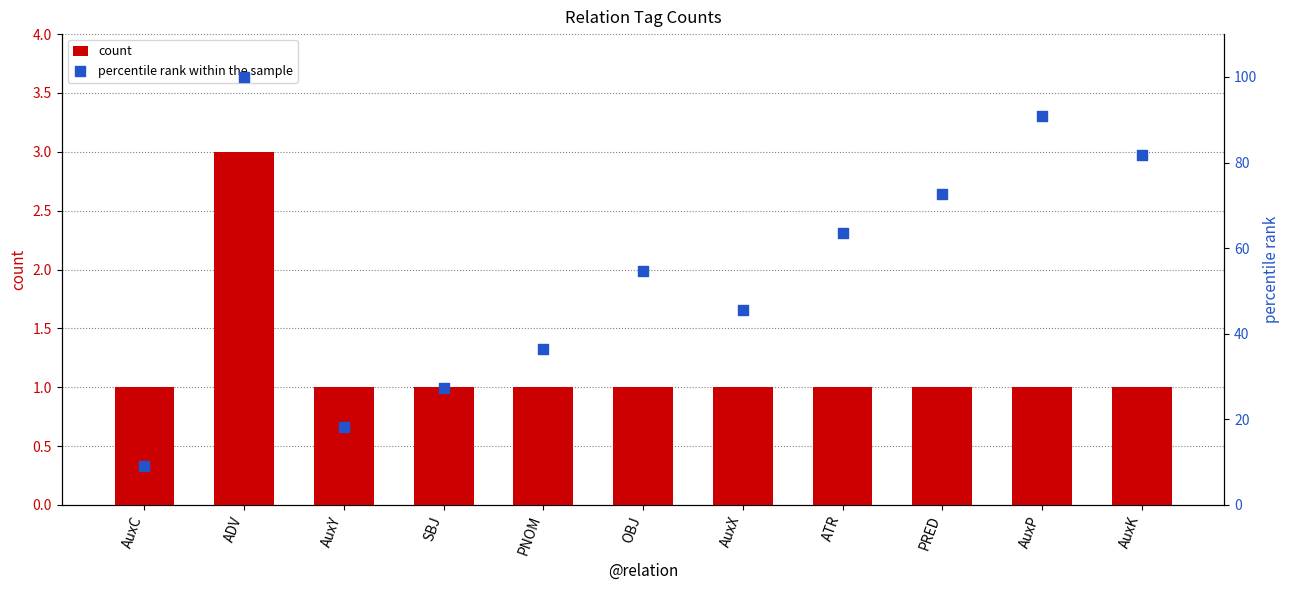

What is the total value across all series at OBJ?

55.5